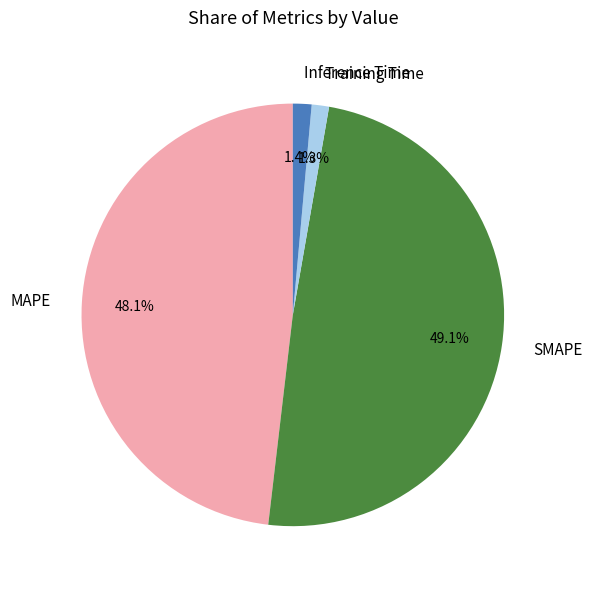

The Training Time slice represents 1% of the pie. True or false?

True